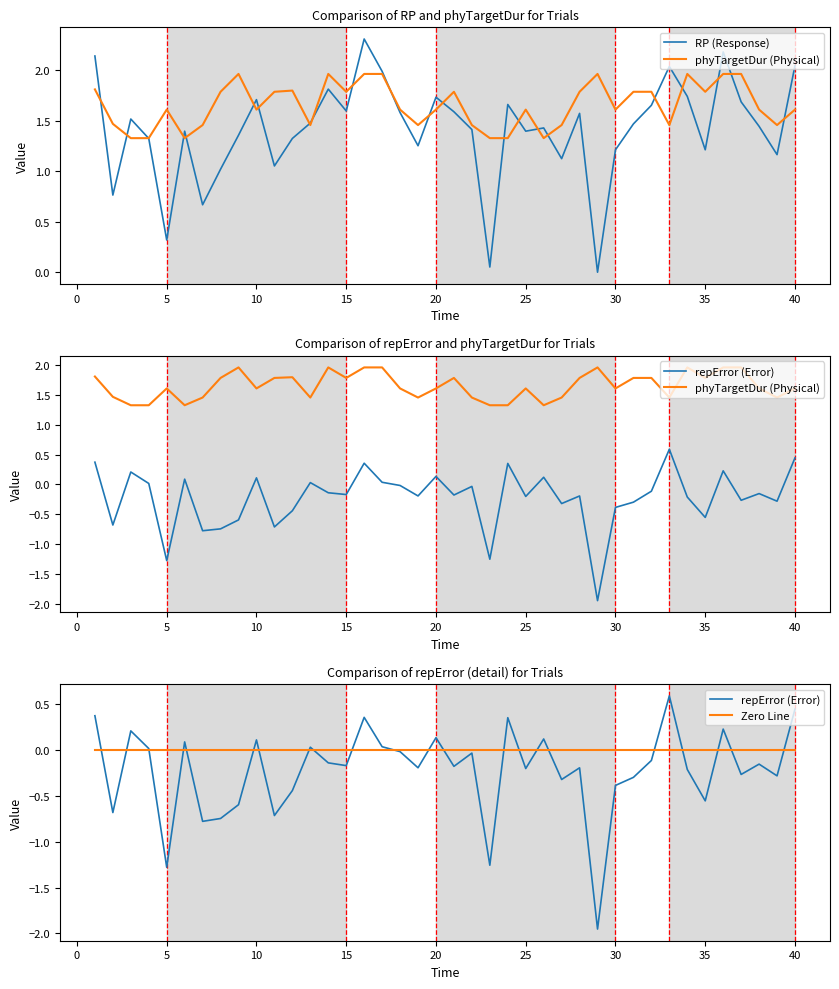

How many series are shown in this chart?

4